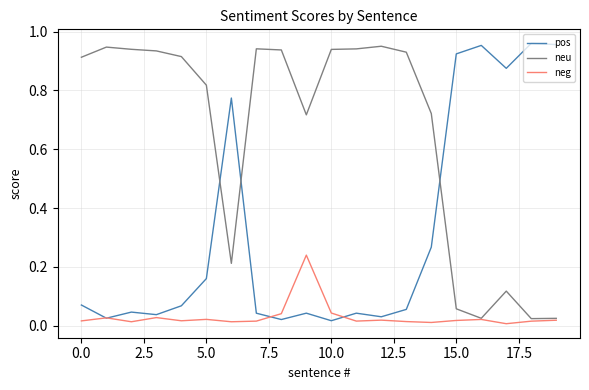

Rank the series by their average value, from lowest to highest.

neg, pos, neu